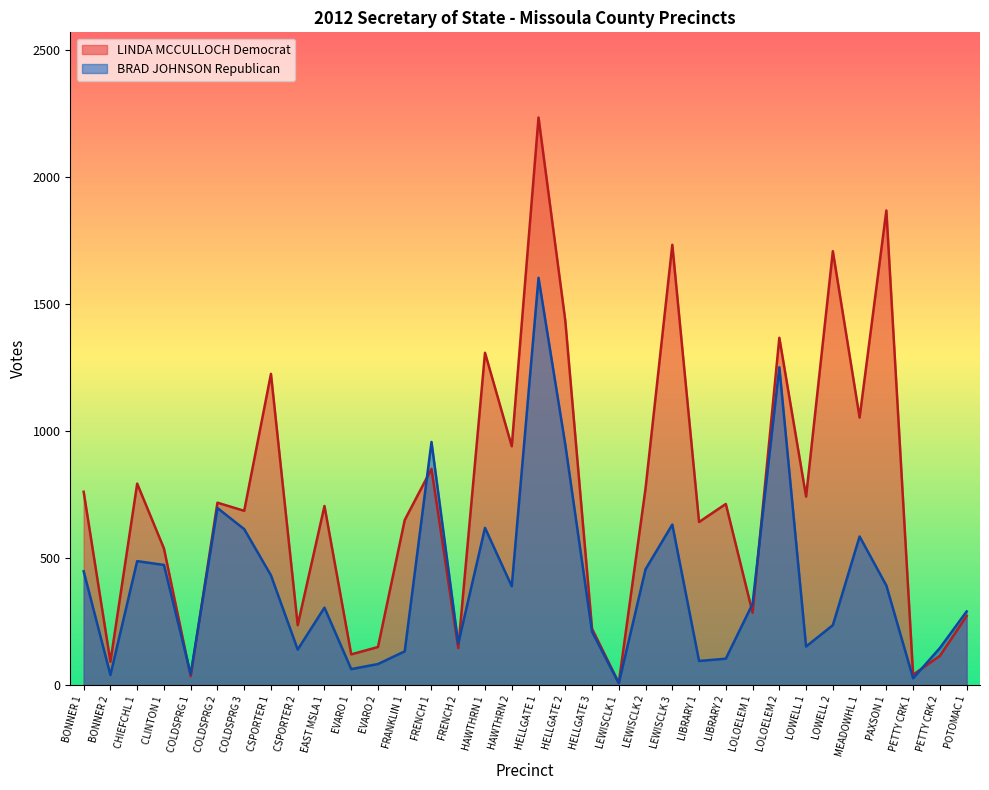

Reading left to right, extract all data points from this chart.

BRAD JOHNSON Republican: 448	40	488	473	43	697	614	432	140	305	63	83	133	957	163	619	389	1603	947	210	7	456	632	95	104	320	1251	152	236	585	392	27	146	290
LINDA MCCULLOCH Democrat: 761	92	793	538	35	718	686	1225	236	705	121	150	650	851	146	1308	940	2234	1435	222	9	774	1733	642	713	285	1367	742	1708	1053	1868	41	115	272